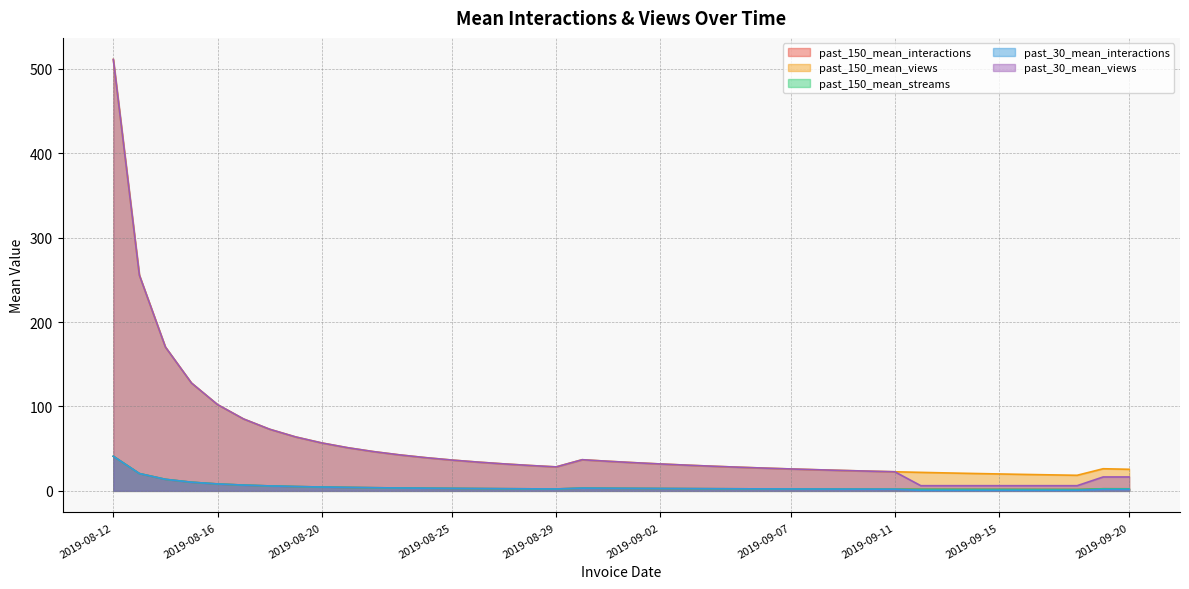

At how many categories does at least one series exceed 498?

1